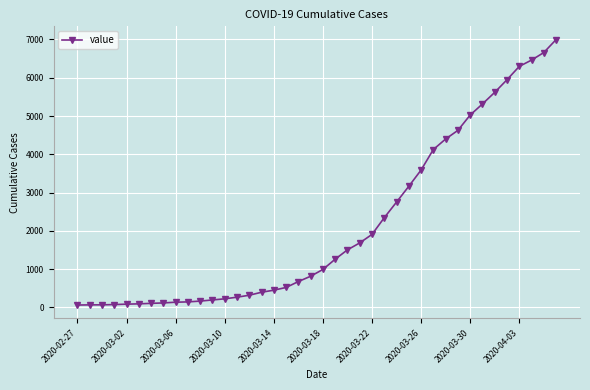

What is the greatest value displayed?

6995